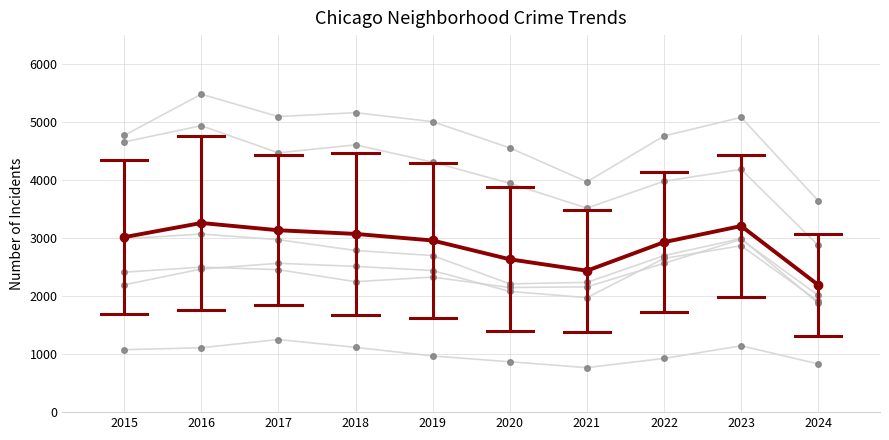

Reading left to right, transcribe all the data shown in this chart.

Albany Park: 2015=1076	2016=1110	2017=1252	2018=1117	2019=968	2020=868	2021=767	2022=926	2023=1144	2024=831
Austin: 2015=4770	2016=5481	2017=5096	2018=5163	2019=5008	2020=4556	2021=3970	2022=4761	2023=5082	2024=3644
Auburn Gresham: 2015=2987	2016=3071	2017=2973	2018=2787	2019=2700	2020=2211	2021=2237	2022=2698	2023=2993	2024=1877
Englewood: 2015=4658	2016=4938	2017=4471	2018=4608	2019=4310	2020=3945	2021=3518	2022=3981	2023=4185	2024=2873
Chatham: 2015=2195	2016=2467	2017=2566	2018=2513	2019=2441	2020=2081	2021=1974	2022=2650	2023=2869	2024=1912
Grand Crossing: 2015=2413	2016=2500	2017=2456	2018=2249	2019=2328	2020=2149	2021=2160	2022=2566	2023=2979	2024=2012